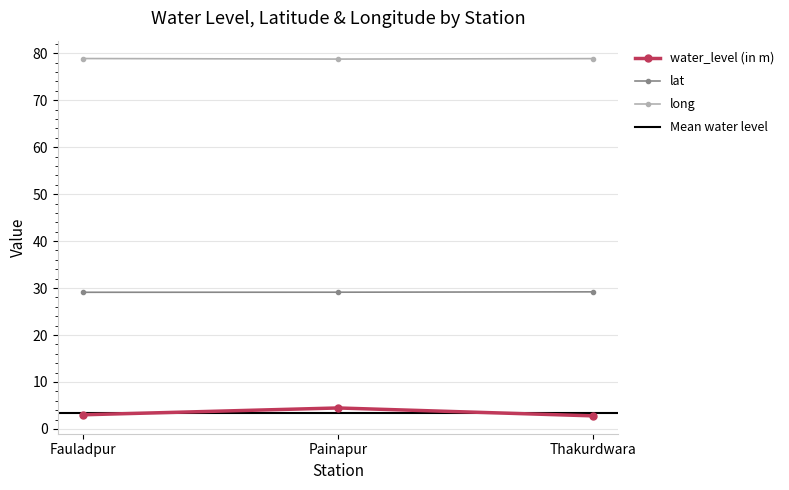

Between Fauladpur and Thakurdwara, which series saw the biggest shift?

water_level (in m)